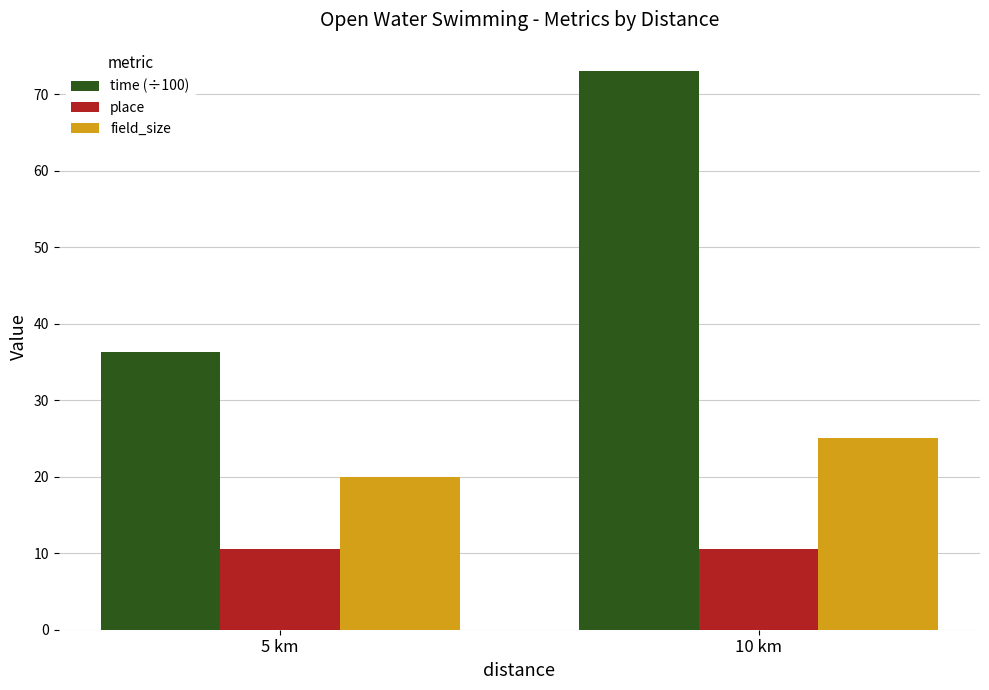

The place series shows 10.5 at 10 km. True or false?

True